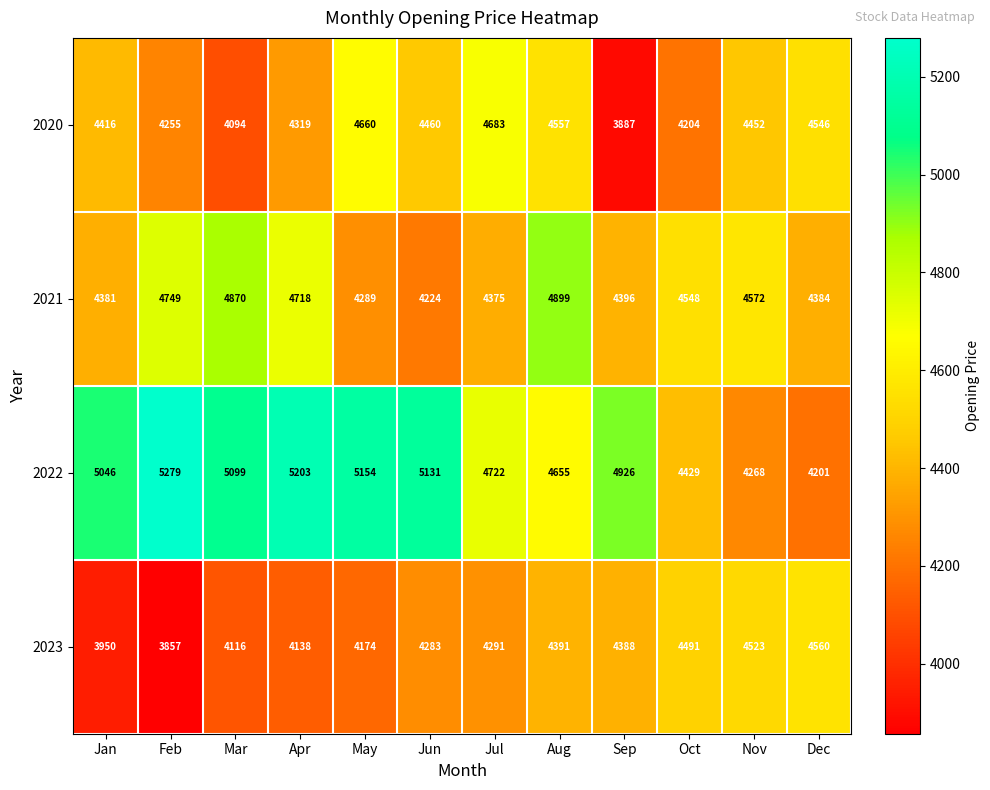

What is the lowest value of the 2021 series?

4224